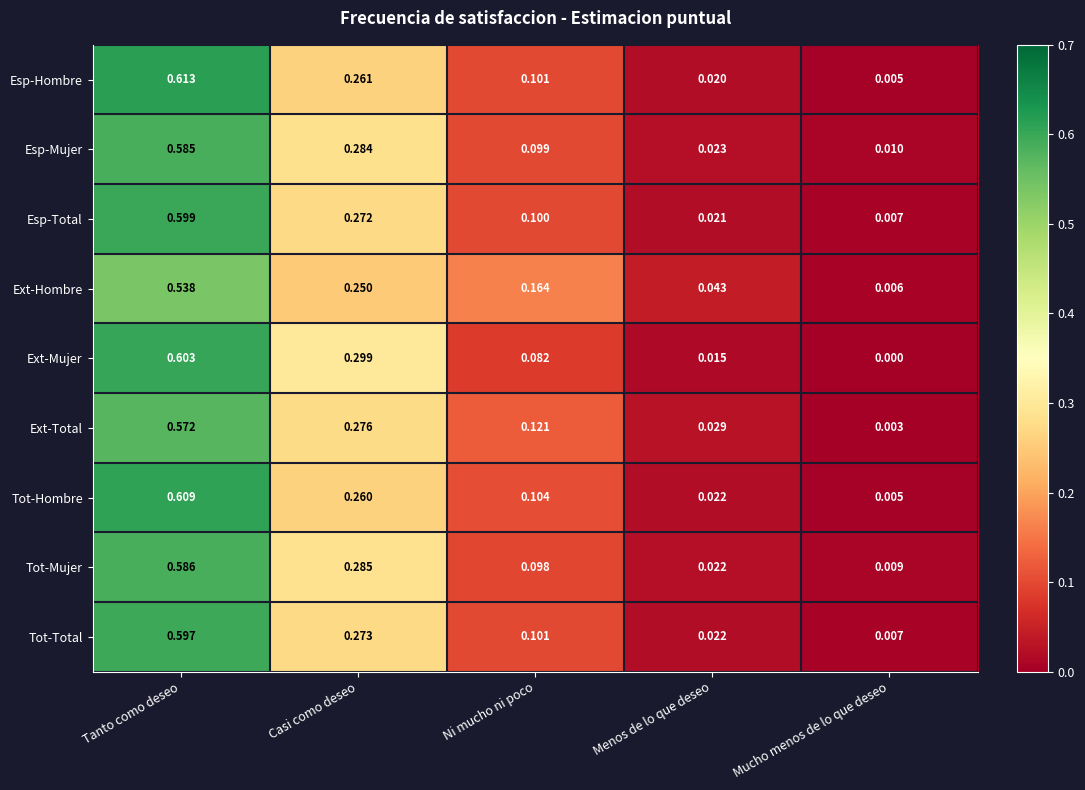

At which category does the chart reach its peak across all series?

Tanto como deseo